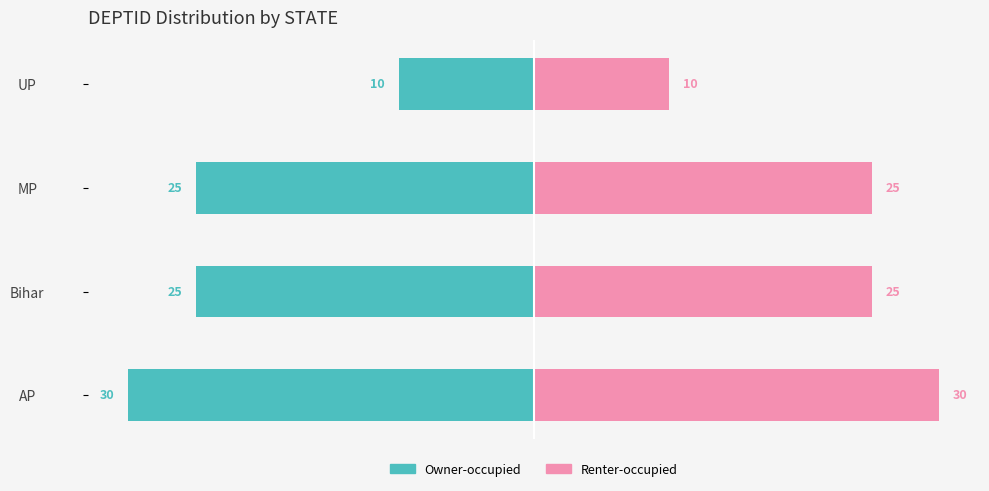

Which has a higher value, Bihar or UP?

UP